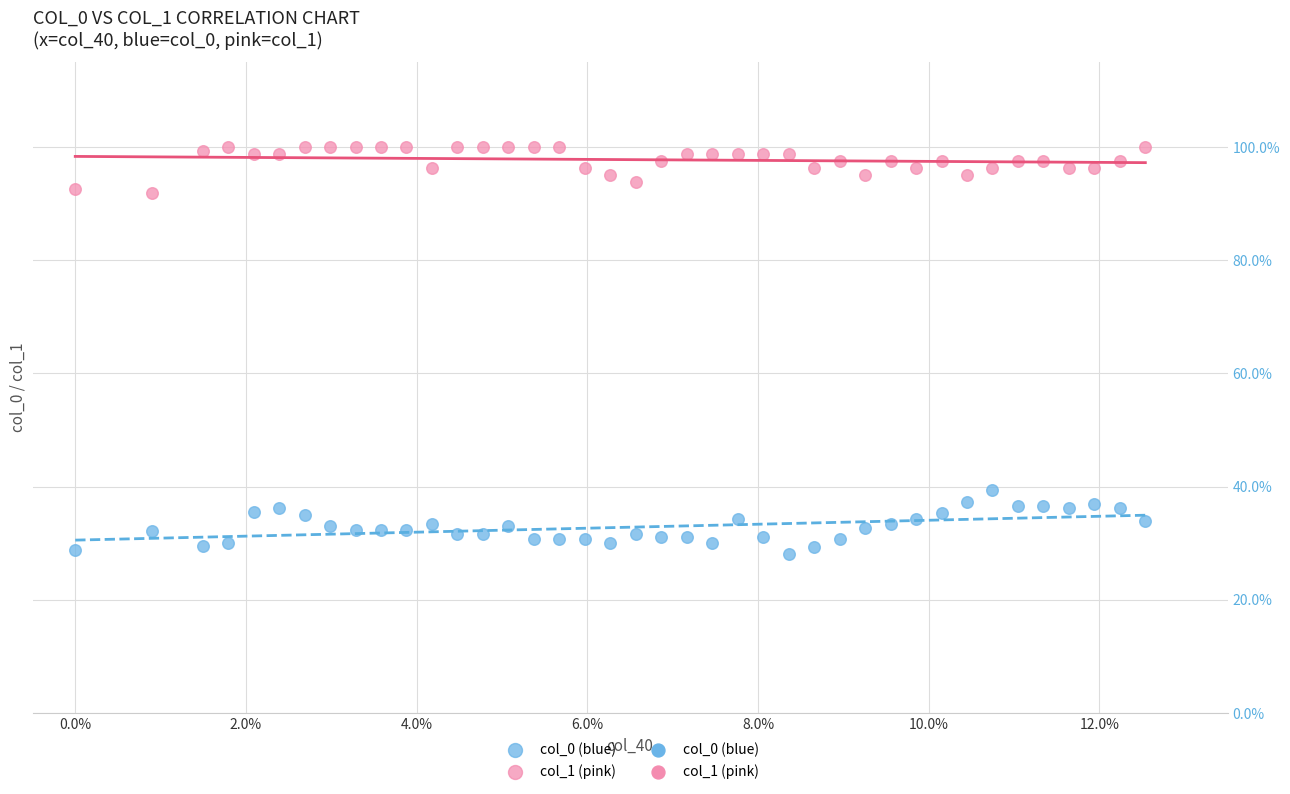

Which series has the largest Y range (max minus min)?

col_0 (blue)